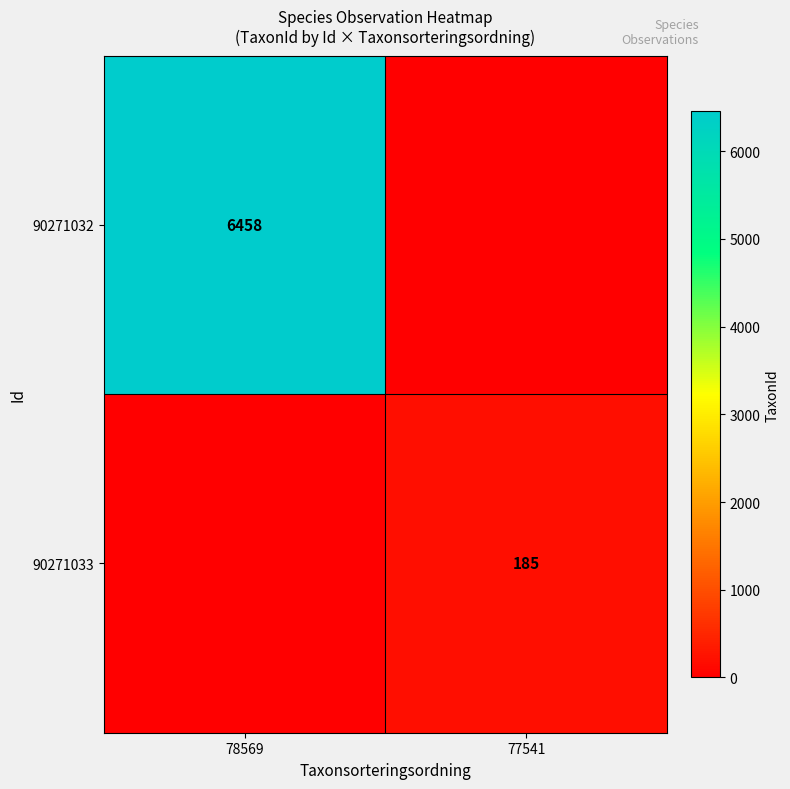

How many categories are shown in the chart?

2